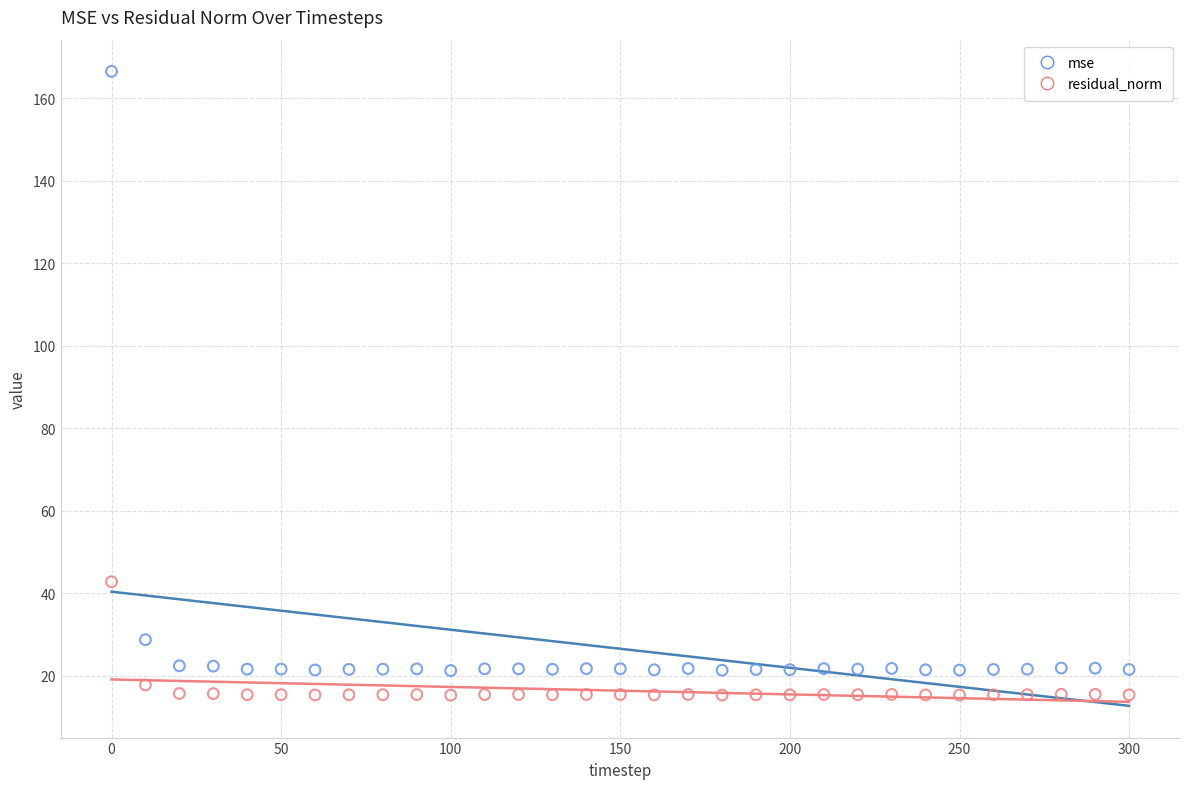

What is the X range (max minus min) for the scatter plot?

300.0